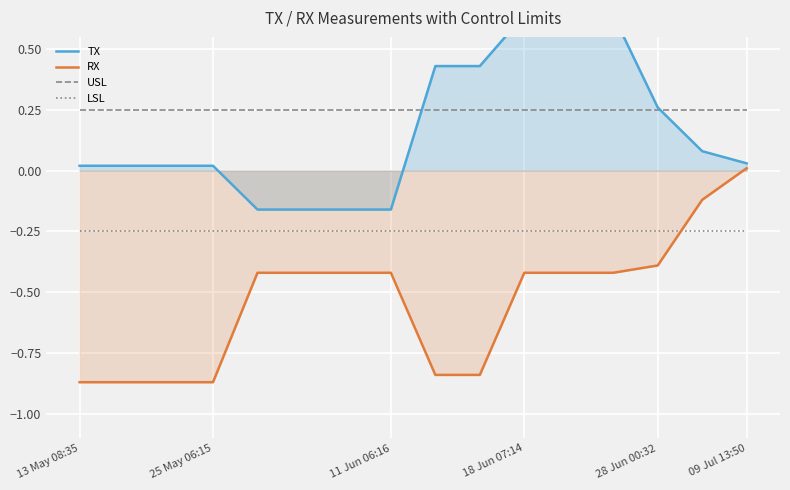

Is it true that RX equals -0.9 at 13 May 08:35?

True